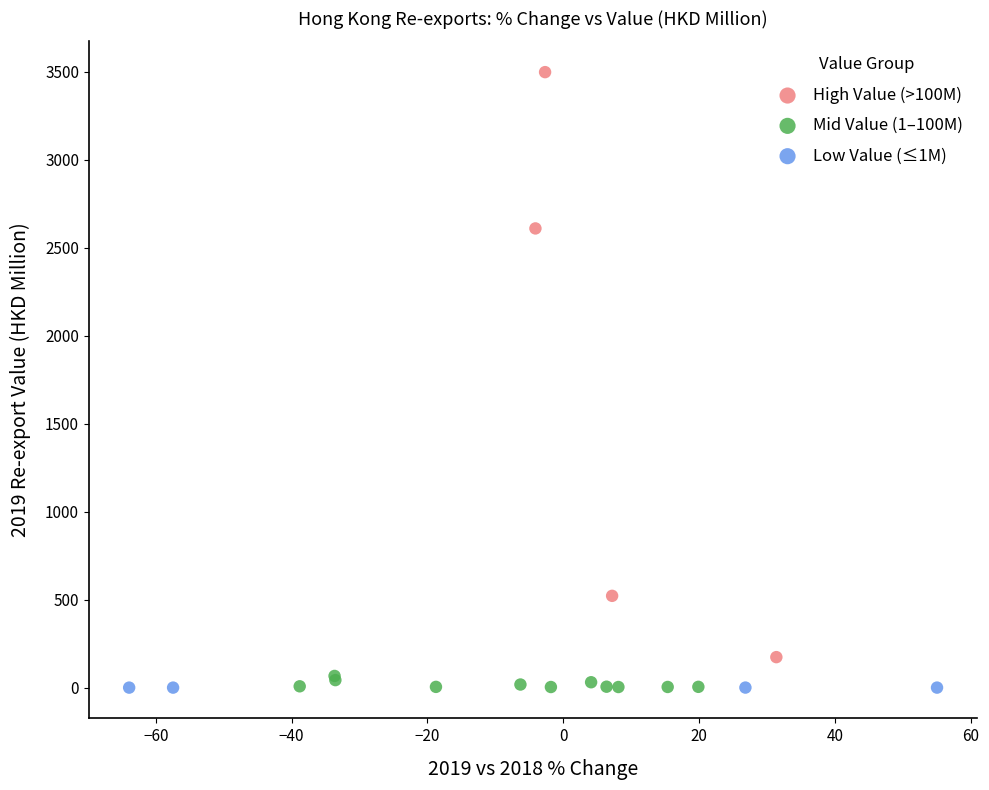

What are all the series names shown in the legend?

High Value (>100M), Mid Value (1–100M), Low Value (≤1M)